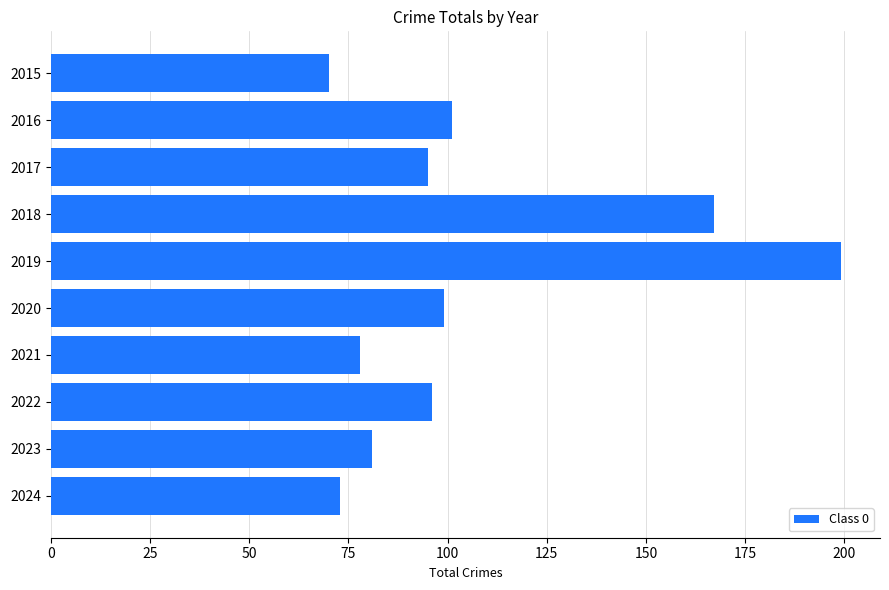

Reading top to bottom, transcribe all the data shown in this chart.

70	101	95	167	199	99	78	96	81	73